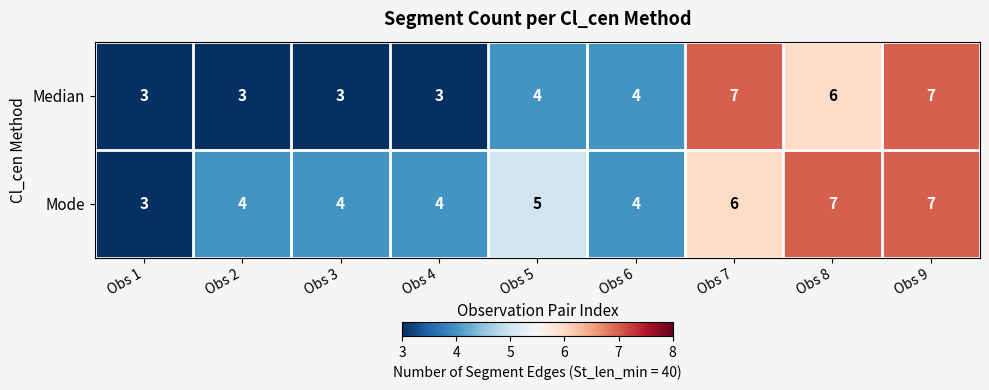

The Mode series shows 7 at Obs 9. True or false?

True